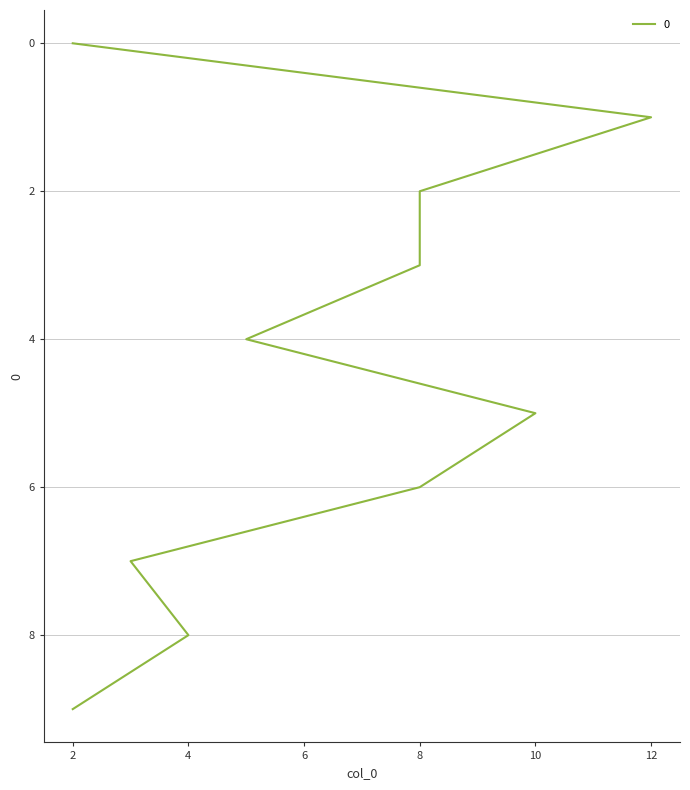

How many interior local peaks (higher than both neighbors) does the data have?

3